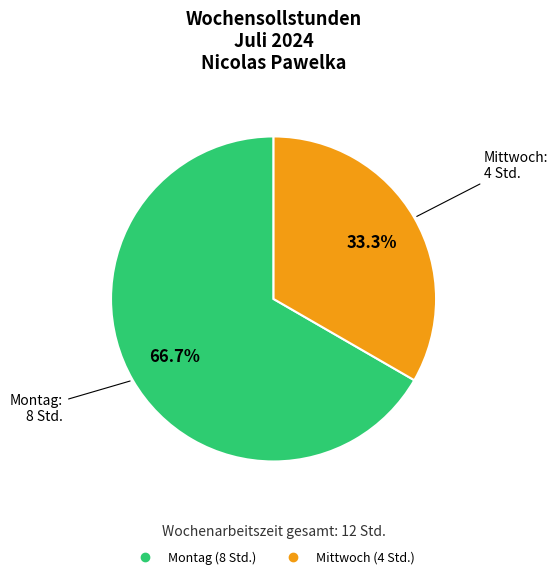

Is there any slice that represents more than half of the pie?

Yes